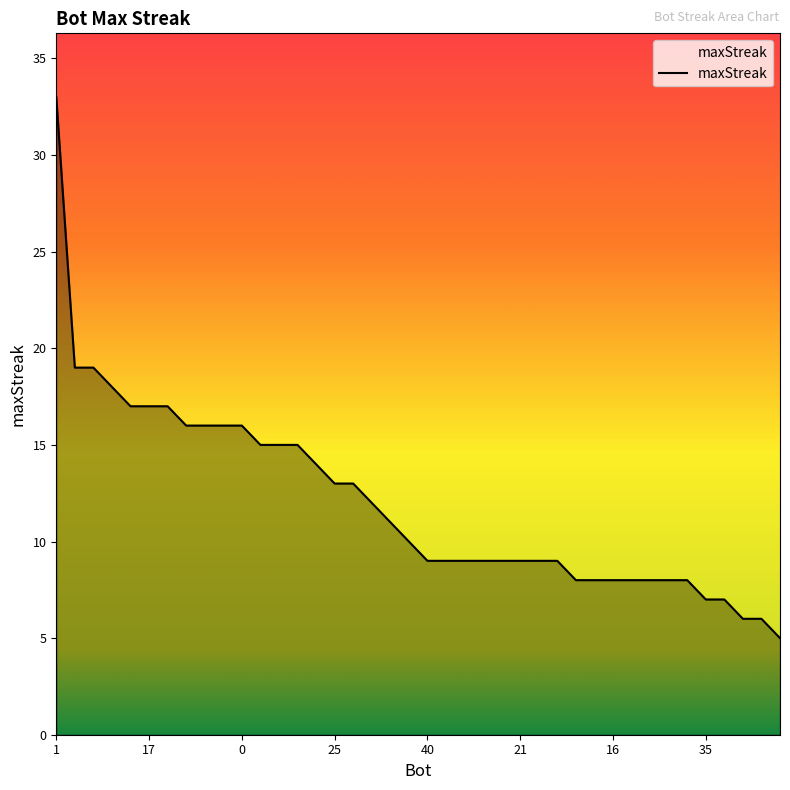

What is the smallest value displayed?

5